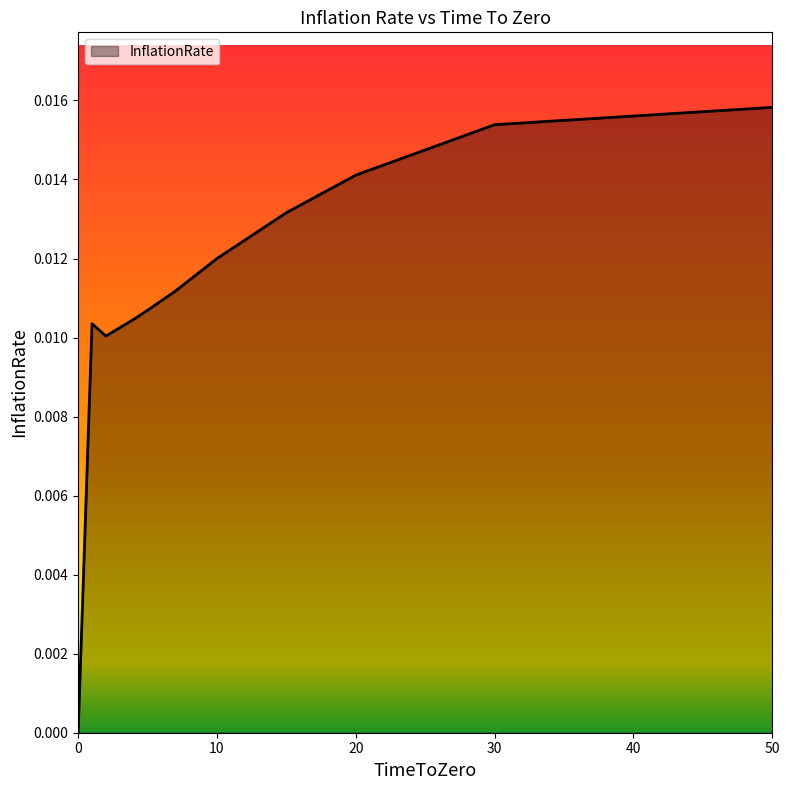

Does the chart have visible grid lines?

No